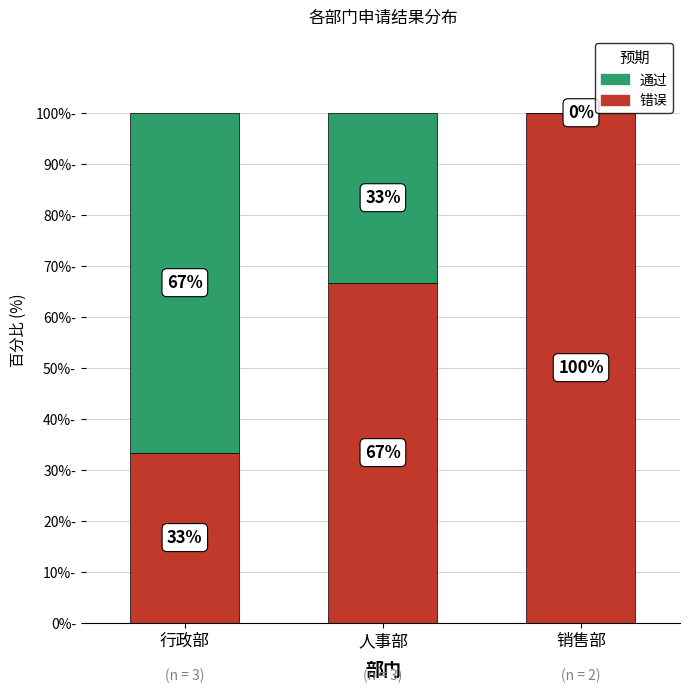

What is the total value across all series at 销售部?

100.0